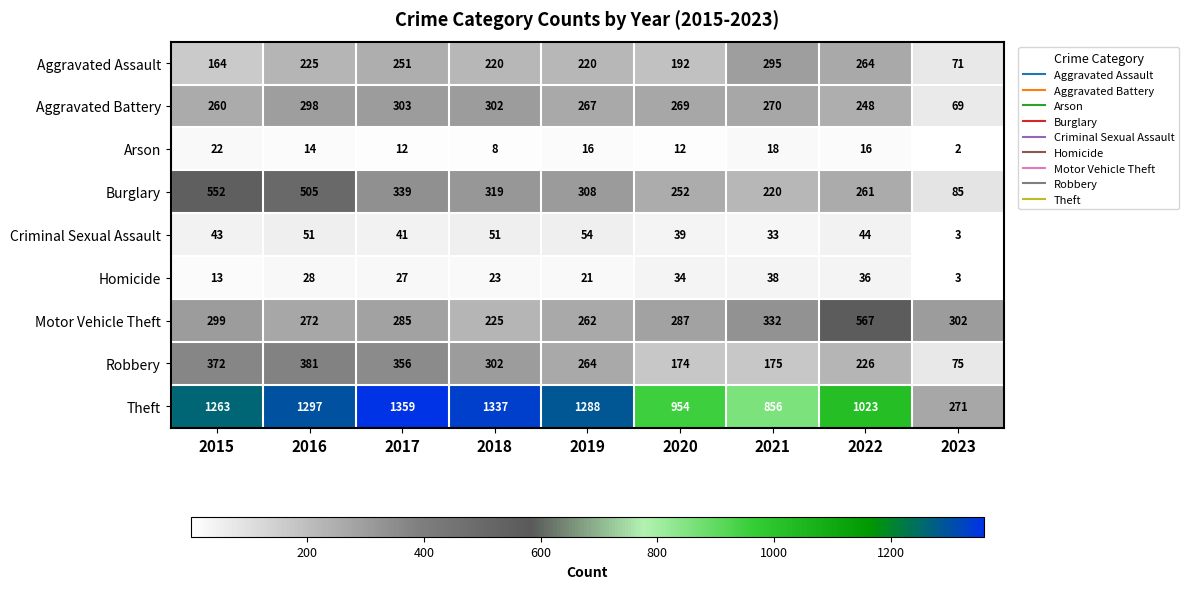

Which series has the largest range (max minus min)?

Theft